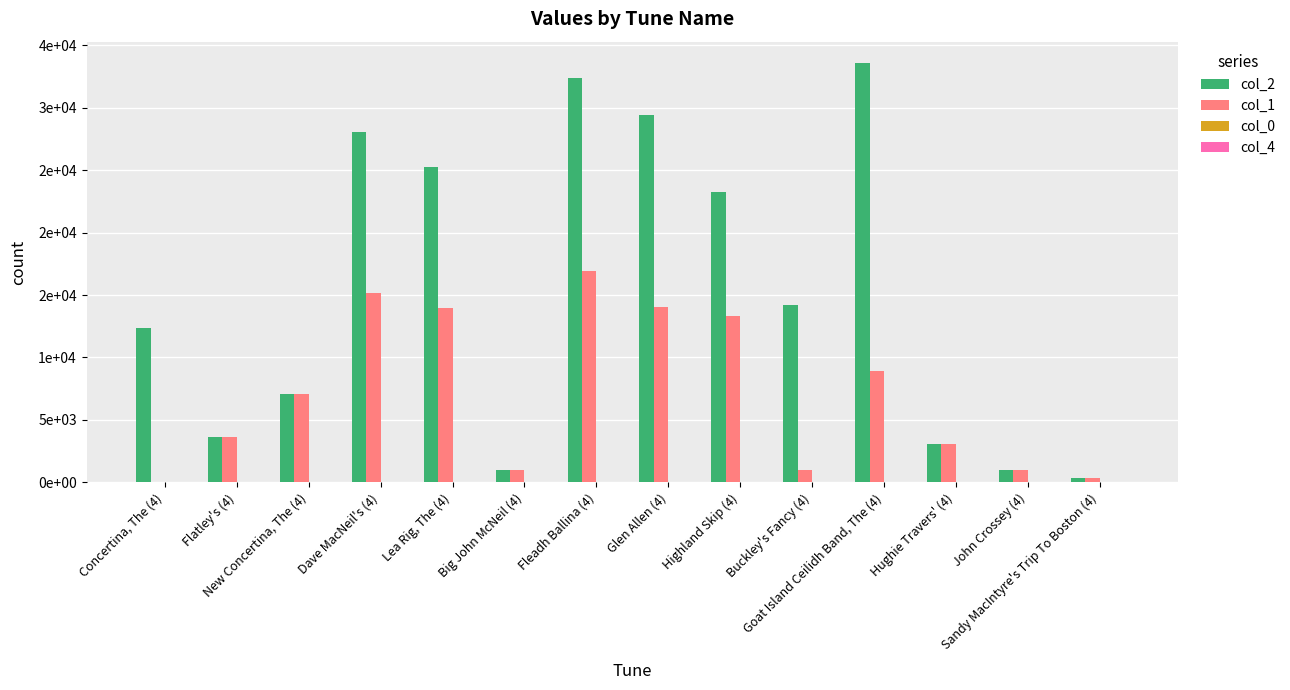

What is the greatest value displayed?

33610